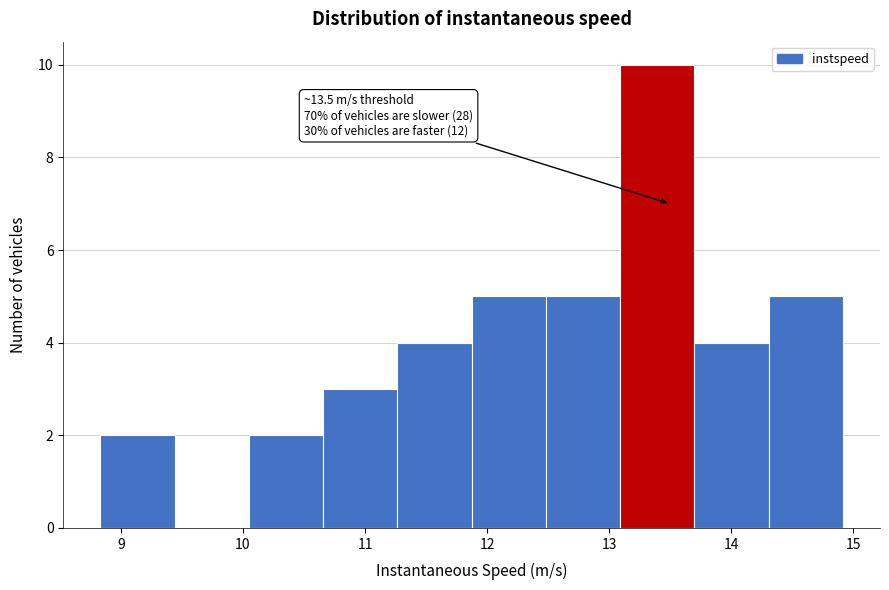

Over which range of the x-axis is the bar tallest?

13.1 to 13.7